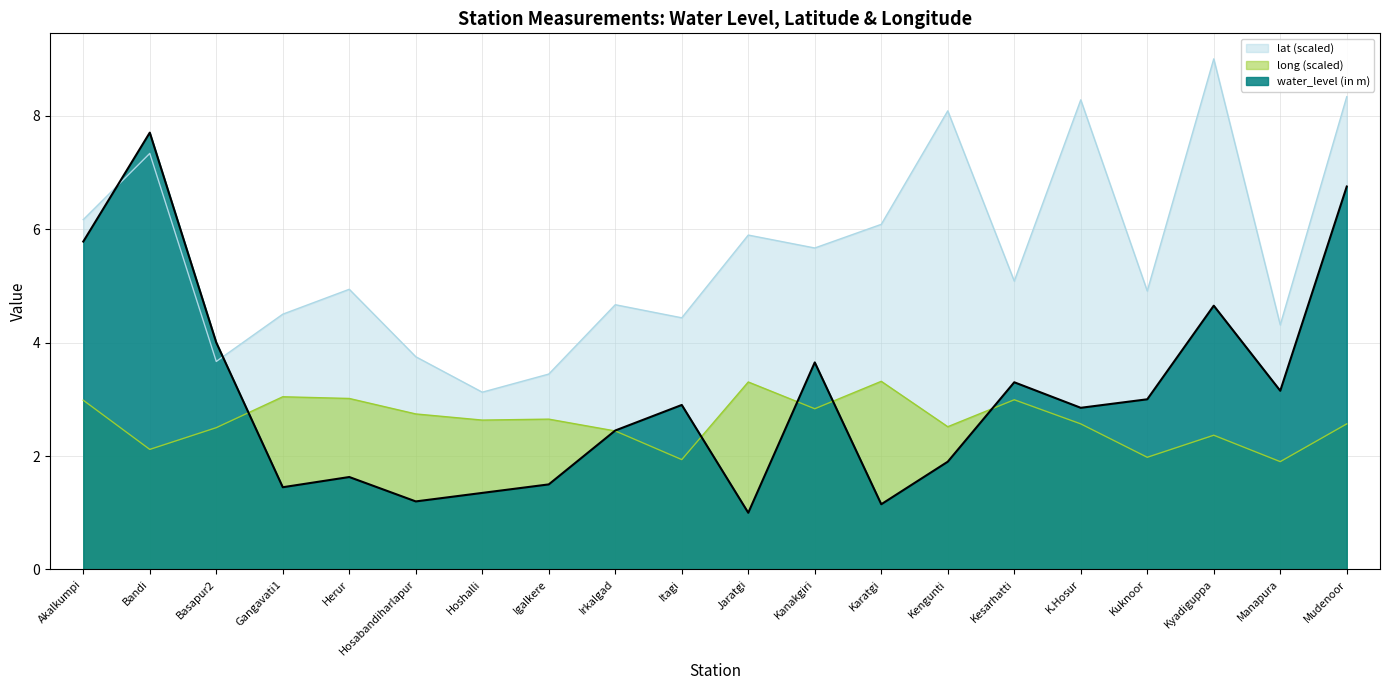

Reading right to left, extract all data points from this chart.

water_level (in m): Mudenoor=6.8	Manapura=3.1	Kyadiguppa=4.7	Kuknoor=3.0	K.Hosur=2.9	Kesarhatti=3.3	Kengunti=1.9	Karatgi=1.1	Kanakgiri=3.6	Jaratgi=1.0	Itagi=2.9	Irkalgad=2.5	Igalkere=1.5	Hoshalli=1.4	Hosabandiharlapur=1.2	Herur=1.6	Gangavati1=1.4	Basapur2=4.0	Bandi=7.7	Akalkumpi=5.8
lat: Mudenoor=8.3	Manapura=4.3	Kyadiguppa=9.0	Kuknoor=4.9	K.Hosur=8.3	Kesarhatti=5.1	Kengunti=8.1	Karatgi=6.1	Kanakgiri=5.7	Jaratgi=5.9	Itagi=4.4	Irkalgad=4.7	Igalkere=3.4	Hoshalli=3.1	Hosabandiharlapur=3.8	Herur=4.9	Gangavati1=4.5	Basapur2=3.7	Bandi=7.3	Akalkumpi=6.2
long: Mudenoor=2.6	Manapura=1.9	Kyadiguppa=2.4	Kuknoor=2.0	K.Hosur=2.6	Kesarhatti=3.0	Kengunti=2.5	Karatgi=3.3	Kanakgiri=2.8	Jaratgi=3.3	Itagi=1.9	Irkalgad=2.4	Igalkere=2.7	Hoshalli=2.6	Hosabandiharlapur=2.7	Herur=3.0	Gangavati1=3.0	Basapur2=2.5	Bandi=2.1	Akalkumpi=3.0